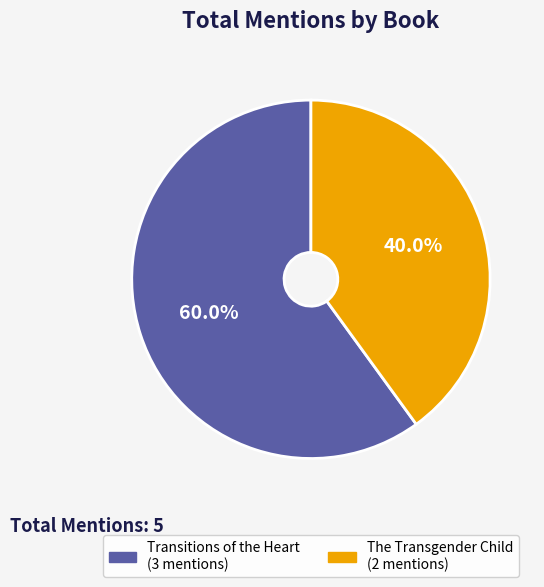

How many segments does this pie chart have?

2